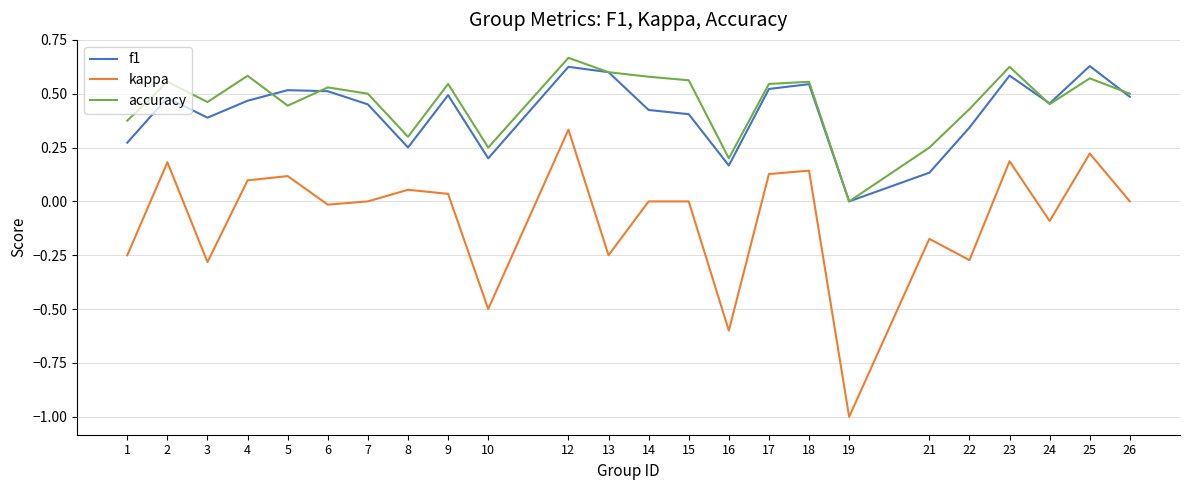

Is this an area chart (filled region under the line)?

No